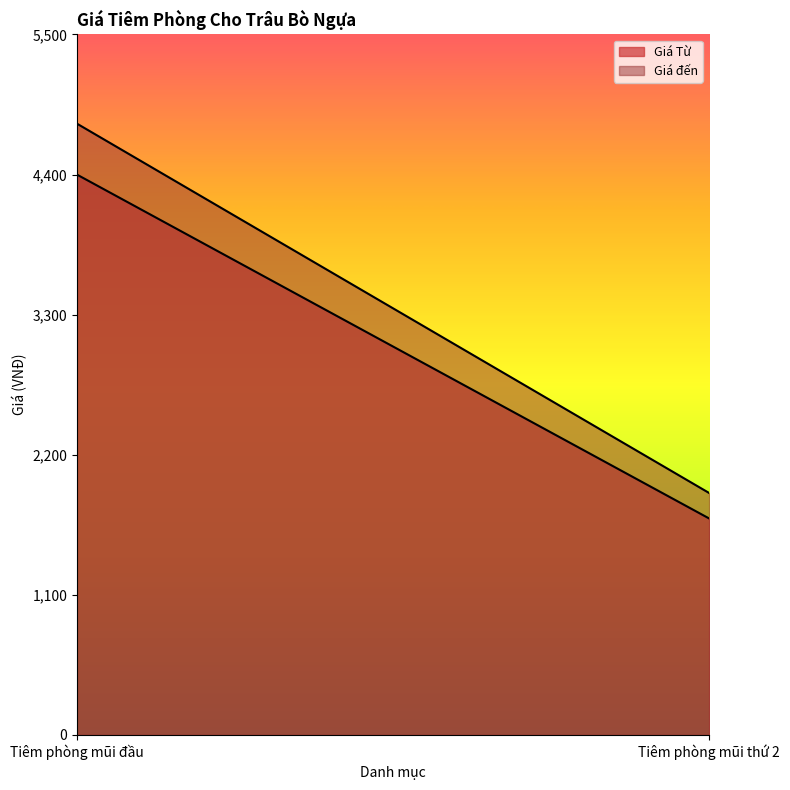

What is the difference between the Giá Từ values at Tiêm phòng mũi đầu and Tiêm phòng mũi thứ 2?

2700